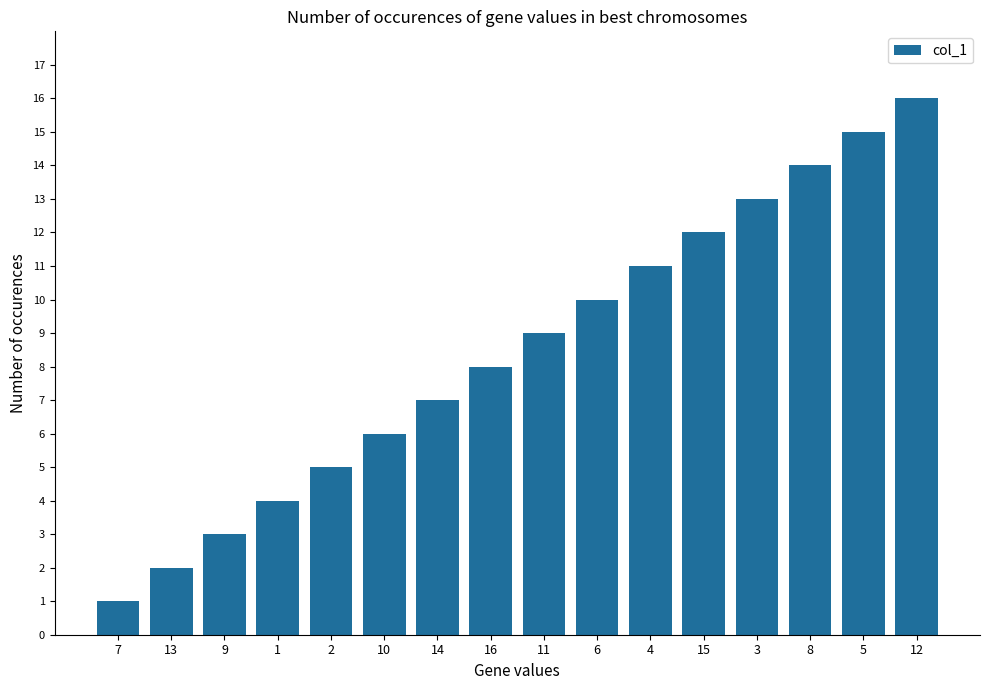

Approximately how many times larger is the value at 7 compared to 16?

0.1